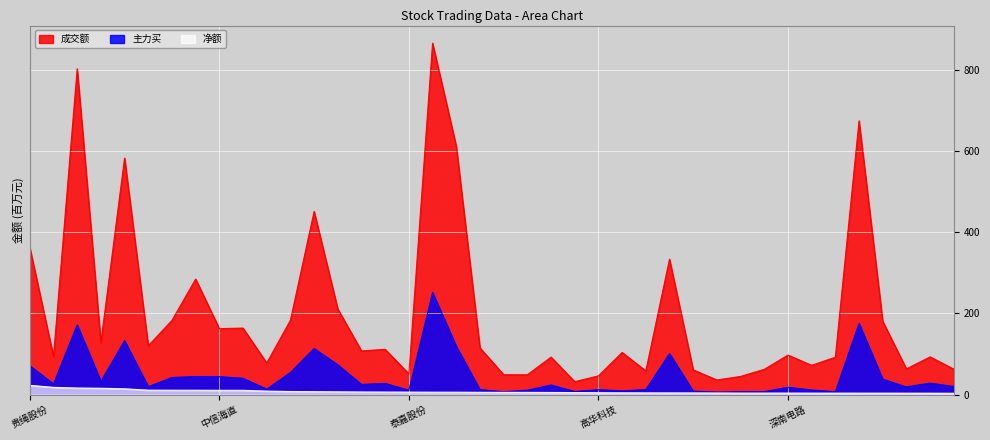

Reading left to right, extract all data points from this chart.

成交额: 贵绳股份=362.2	泰尔股份=94.0	飞龙股份=802.2	蓝黛科技=128.5	紫光国微=582.5	七一二=120.5	通宇通讯=183.1	信质集团=284.7	中信海直=162.8	昊华科技=164.1	苏试试验=78.1	国光电气=183.4	深科技=451.2	航锦科技=211.0	航天宏图=107.8	海格通信=111.8	泰嘉股份=51.3	利通电子=865.3	久远银海=611.7	北方长龙=115.5	华秦科技=49.3	凯龙股份=49.2	铂力特=92.7	天桥起重=32.2	高华科技=46.5	航天电器=104.2	航天科技=58.7	四川长虹=333.7	中富通=61.3	渤海汽车=36.4	天汽模=45.1	星网宇达=62.6	深南电路=97.6	森赫股份=72.5	春风动力=92.4	安泰科技=674.1	国科微=180.8	大西洋=63.7	中国核建=93.2	际华集团=63.0
主力买: 贵绳股份=71.4	泰尔股份=26.7	飞龙股份=172.0	蓝黛科技=33.2	紫光国微=133.1	七一二=20.0	通宇通讯=42.5	信质集团=44.7	中信海直=44.5	昊华科技=40.6	苏试试验=13.8	国光电气=54.7	深科技=113.7	航锦科技=73.7	航天宏图=25.4	海格通信=27.9	泰嘉股份=11.2	利通电子=251.9	久远银海=119.4	北方长龙=12.5	华秦科技=7.5	凯龙股份=11.1	铂力特=24.1	天桥起重=8.1	高华科技=12.4	航天电器=9.6	航天科技=12.8	四川长虹=101.2	中富通=9.0	渤海汽车=6.6	天汽模=7.4	星网宇达=7.7	深南电路=18.5	森赫股份=11.7	春风动力=7.7	安泰科技=175.6	国科微=38.2	大西洋=19.4	中国核建=28.5	际华集团=20.4
净额: 贵绳股份=23.1	泰尔股份=18.2	飞龙股份=16.5	蓝黛科技=16.0	紫光国微=14.6	七一二=11.3	通宇通讯=11.1	信质集团=11.1	中信海直=10.9	昊华科技=10.9	苏试试验=9.0	国光电气=7.9	深科技=7.5	航锦科技=7.1	航天宏图=6.7	海格通信=6.6	泰嘉股份=6.4	利通电子=6.3	久远银海=6.3	北方长龙=5.9	华秦科技=5.9	凯龙股份=5.8	铂力特=5.6	天桥起重=5.3	高华科技=5.0	航天电器=4.7	航天科技=4.6	四川长虹=4.5	中富通=4.4	渤海汽车=4.4	天汽模=4.1	星网宇达=4.1	深南电路=4.0	森赫股份=4.0	春风动力=4.0	安泰科技=3.9	国科微=3.9	大西洋=3.9	中国核建=3.8	际华集团=3.6